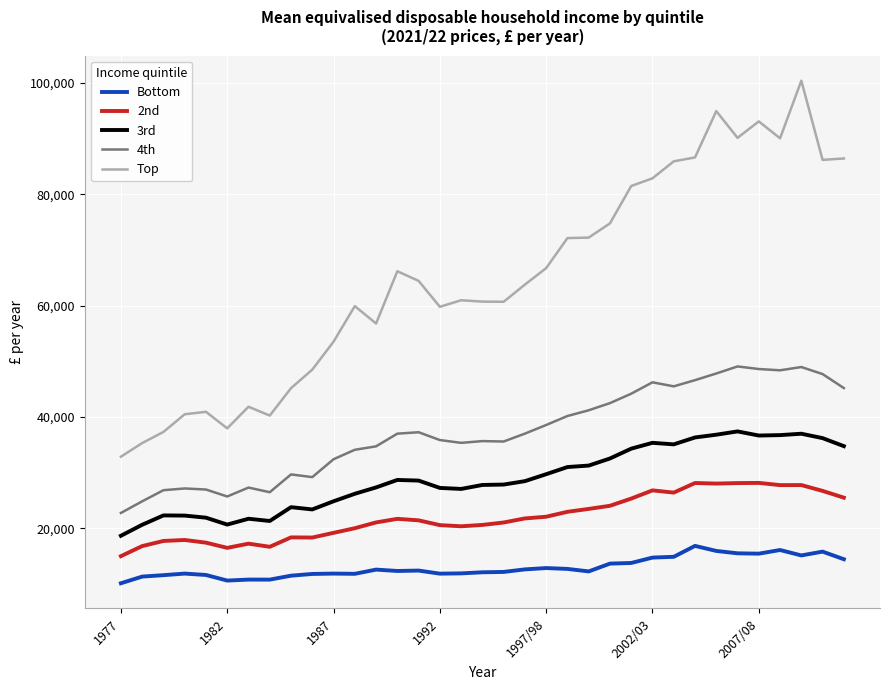

List the series in order of their peak value, lowest first.

Bottom, 2nd, 3rd, 4th, Top